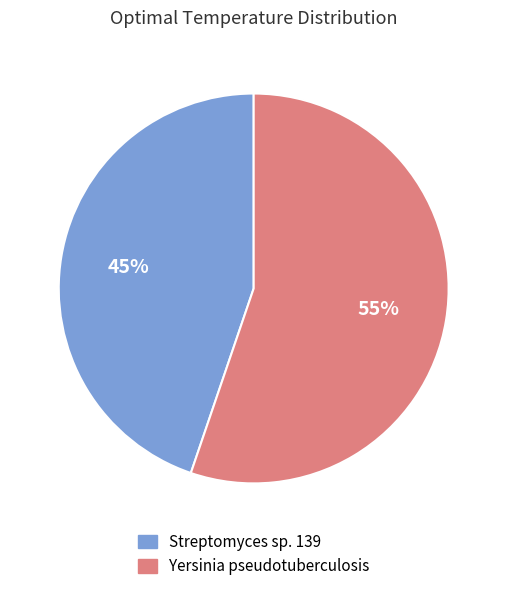

Between Yersinia pseudotuberculosis and Streptomyces sp. 139, which is larger?

Yersinia pseudotuberculosis